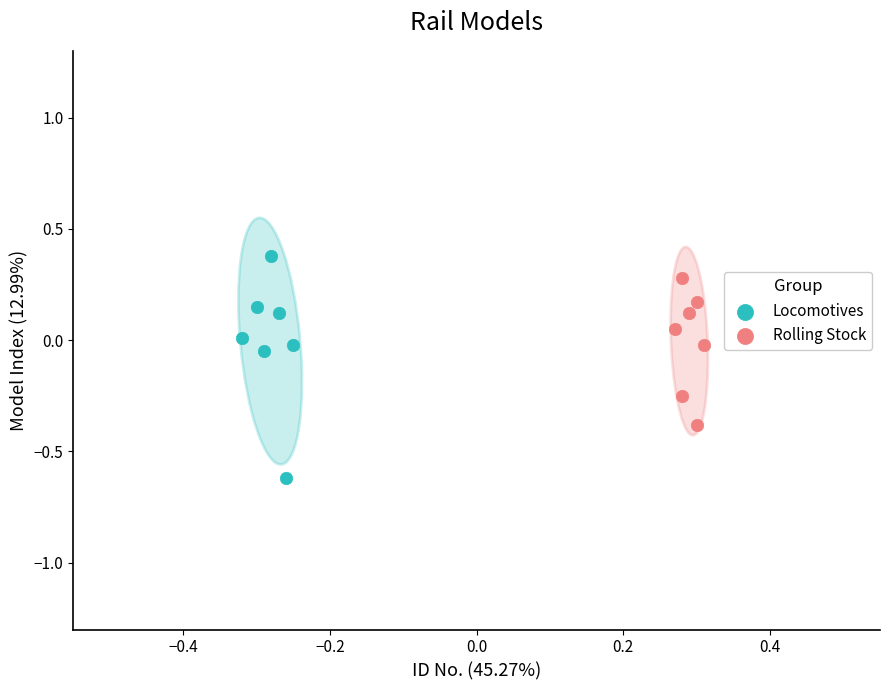

Which series reaches the maximum Y coordinate?

Locomotives